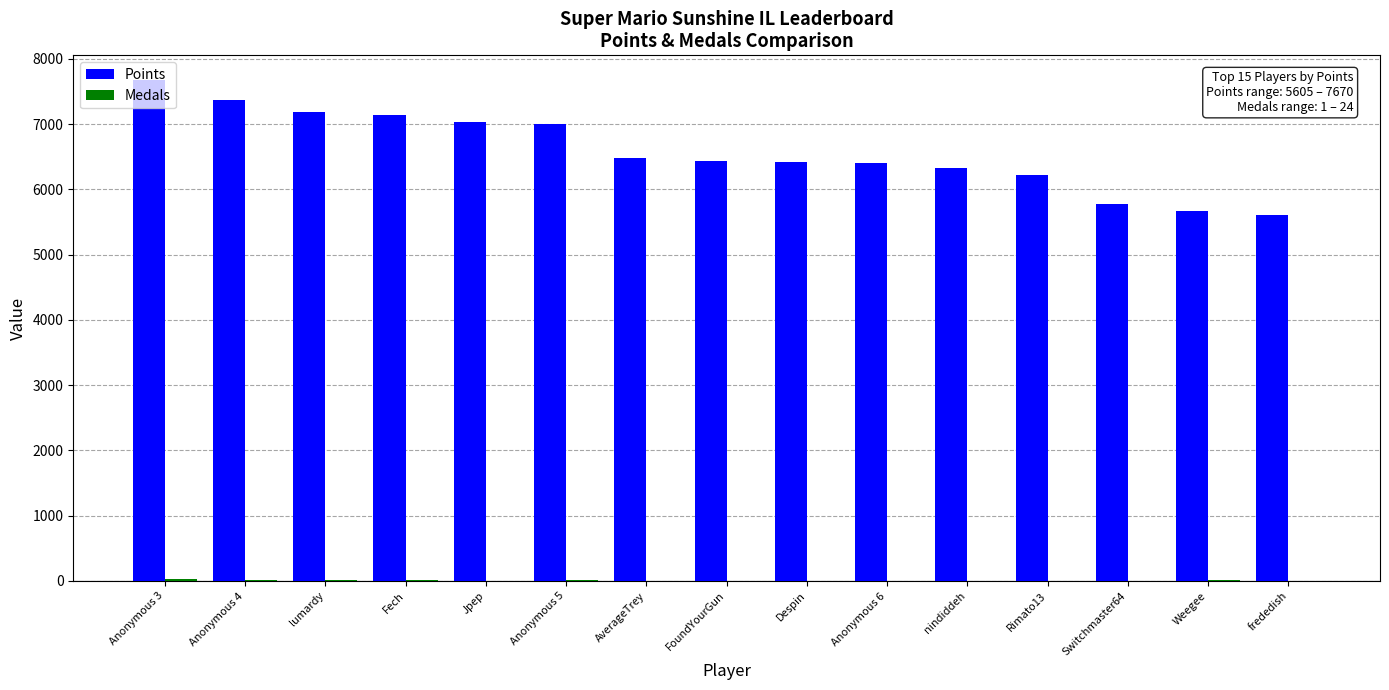

Which series changed the most between Anonymous 5 and nindiddeh?

Points